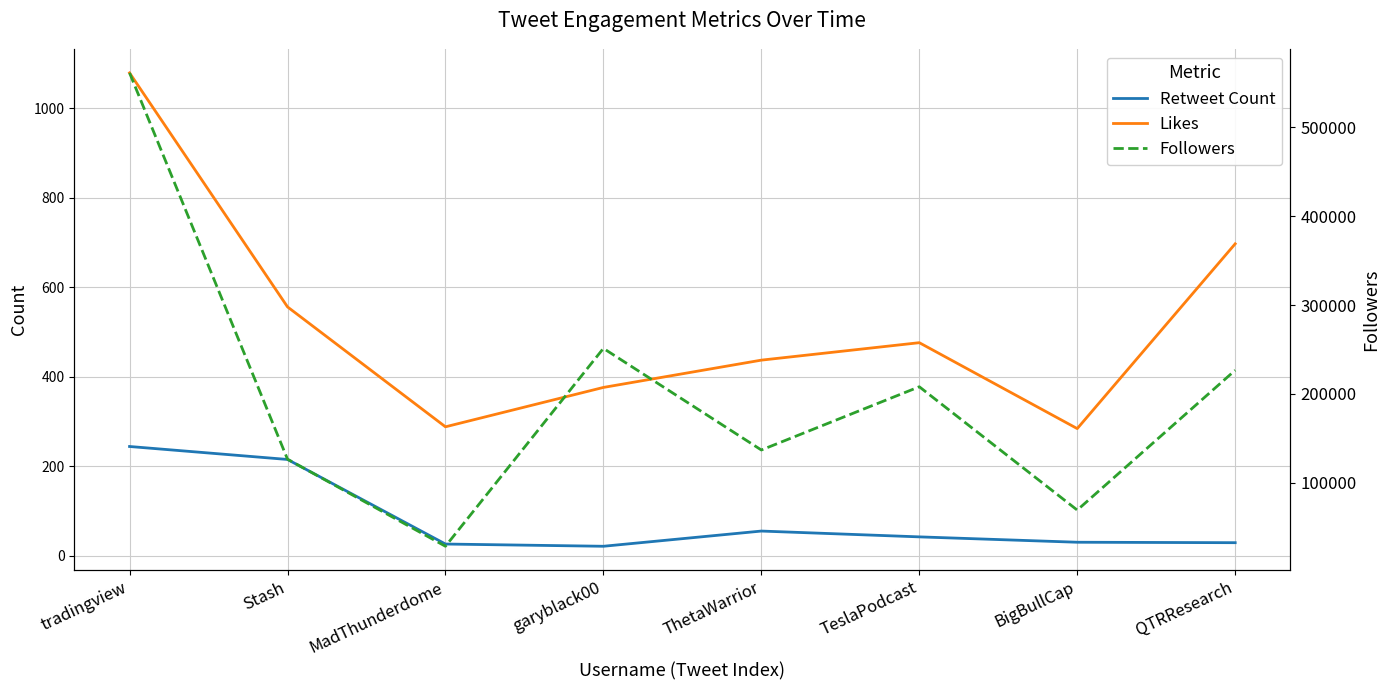

How many data points in Followers are less than 208011?

4